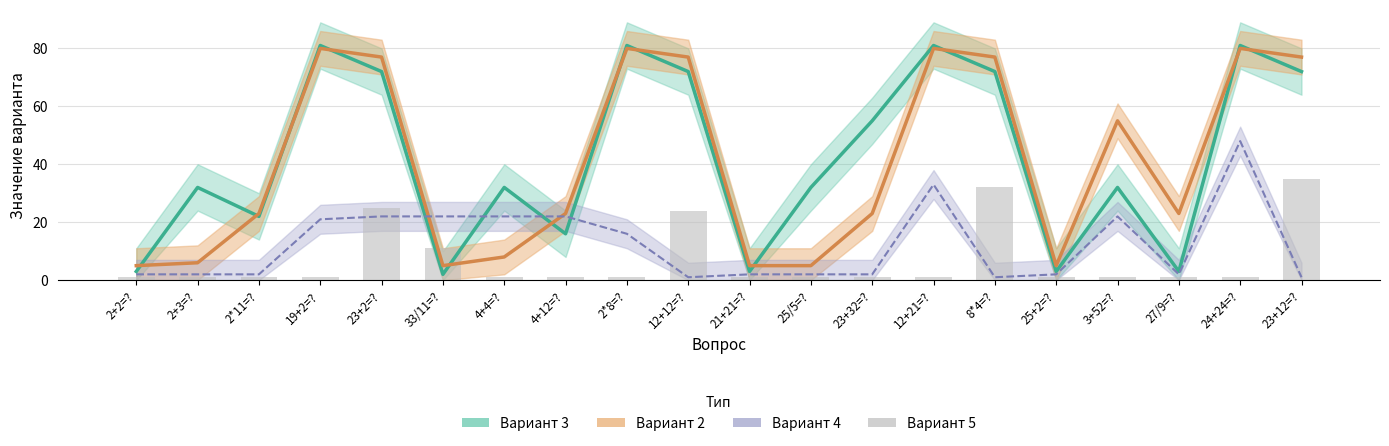

The value at 33/11=? is 6. True or false?

False